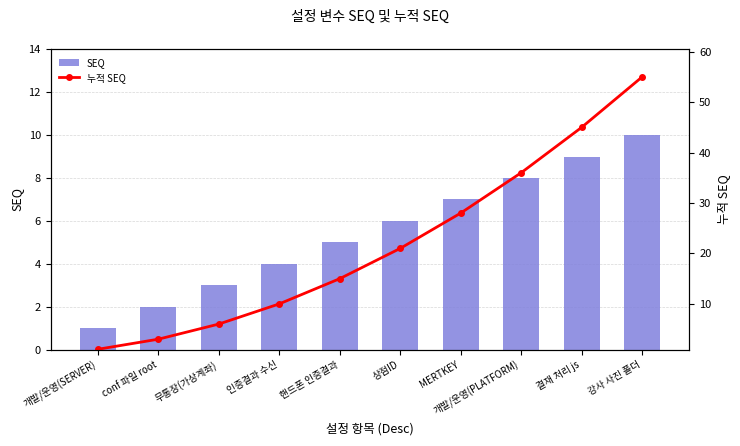

How many data points in SEQ are less than 6?

5